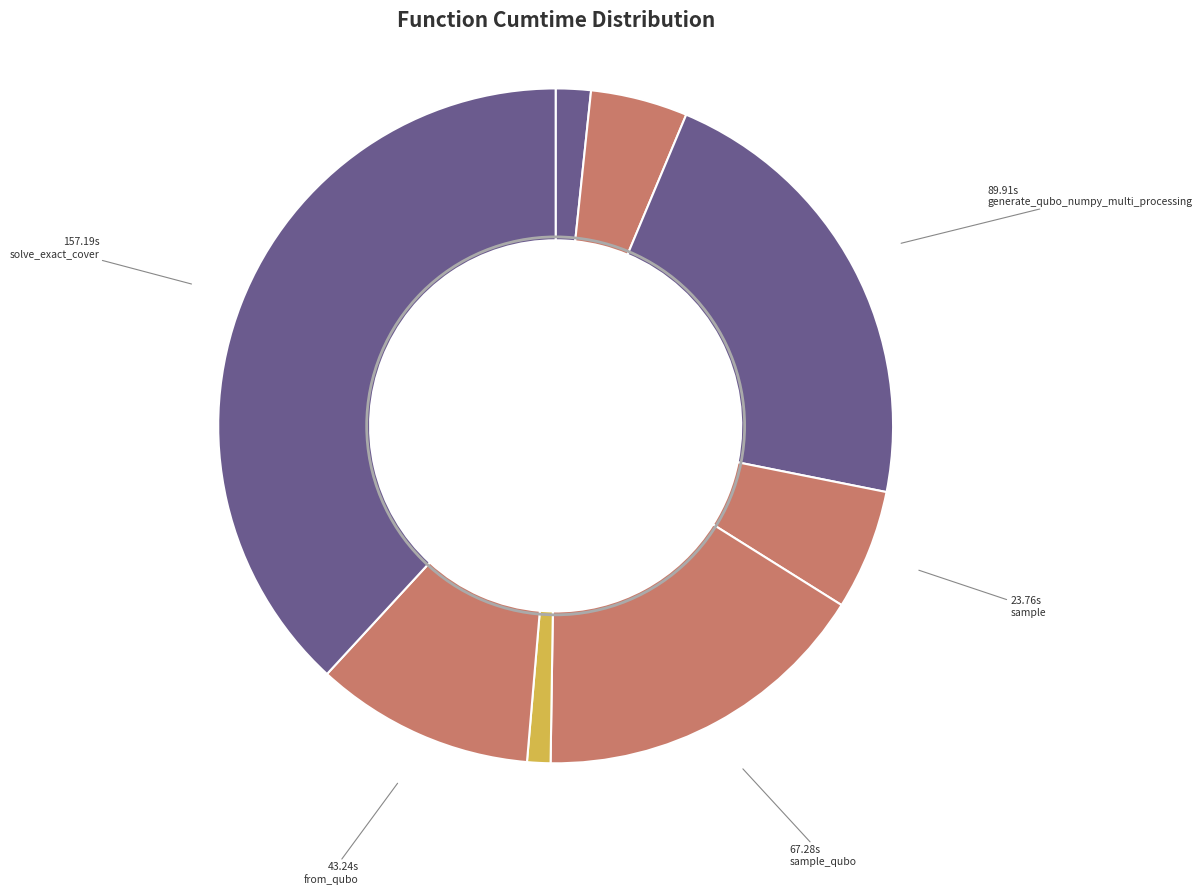

Do sample_qubo and dwave_qbsolv.qbsolv_binding.run_qbsolv together represent more than half of the pie?

No